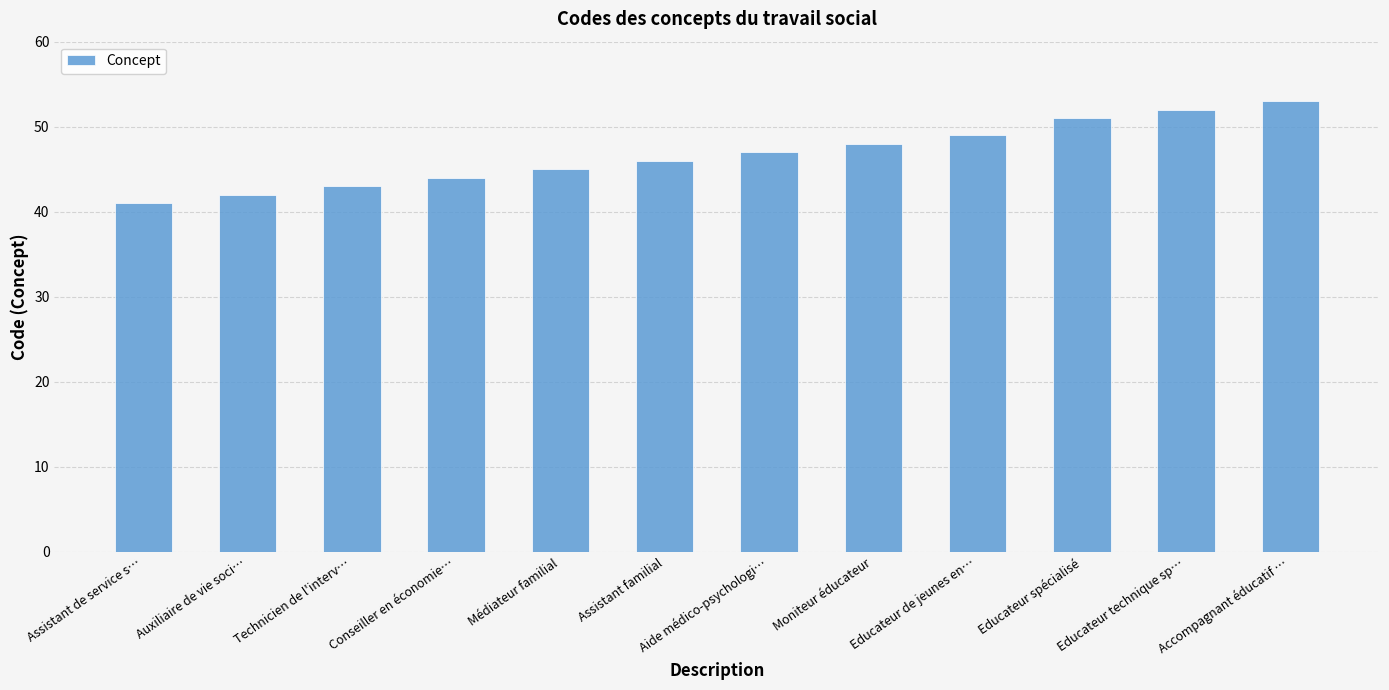

True or false: the data shows 66 at Assistant de service s….

False